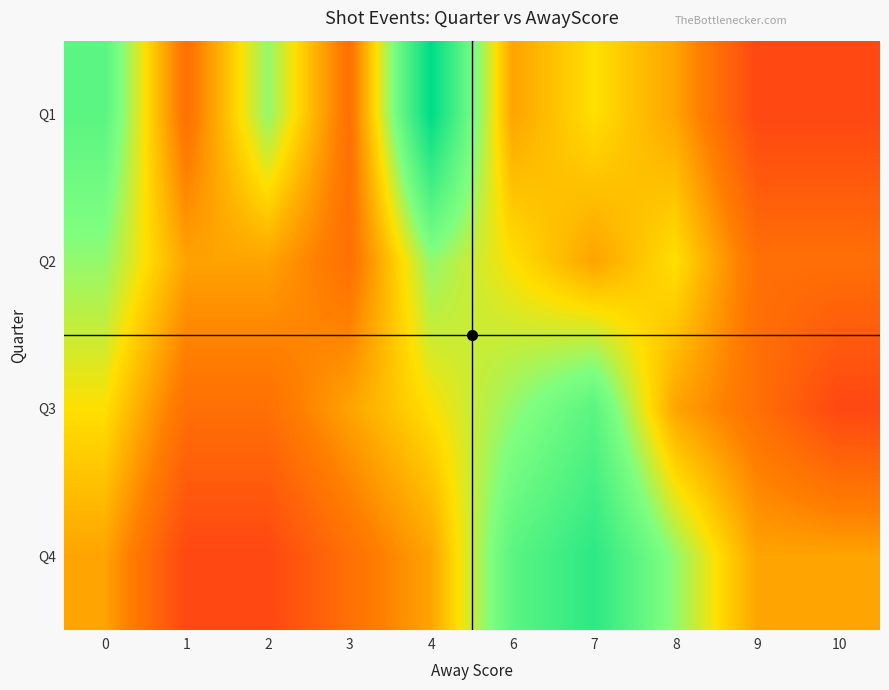

What is the total value across all series at 1?

8